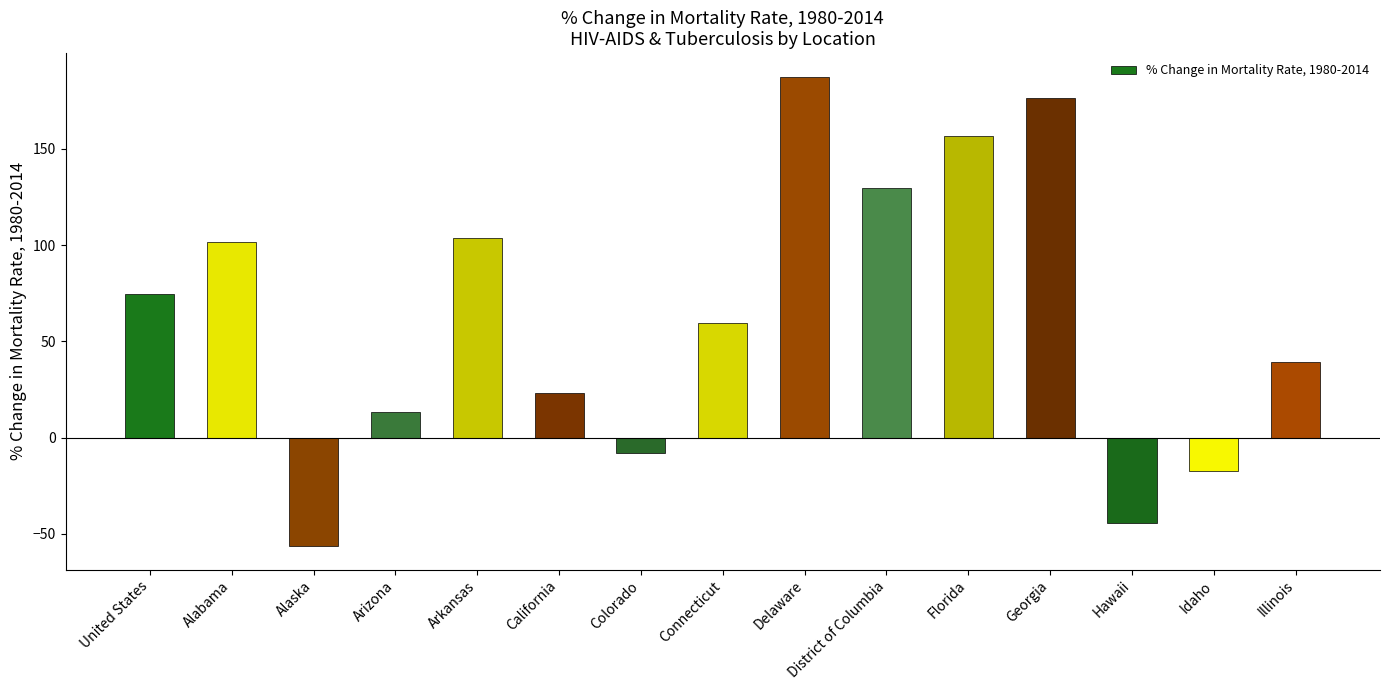

Which has a higher value, Delaware or California?

Delaware